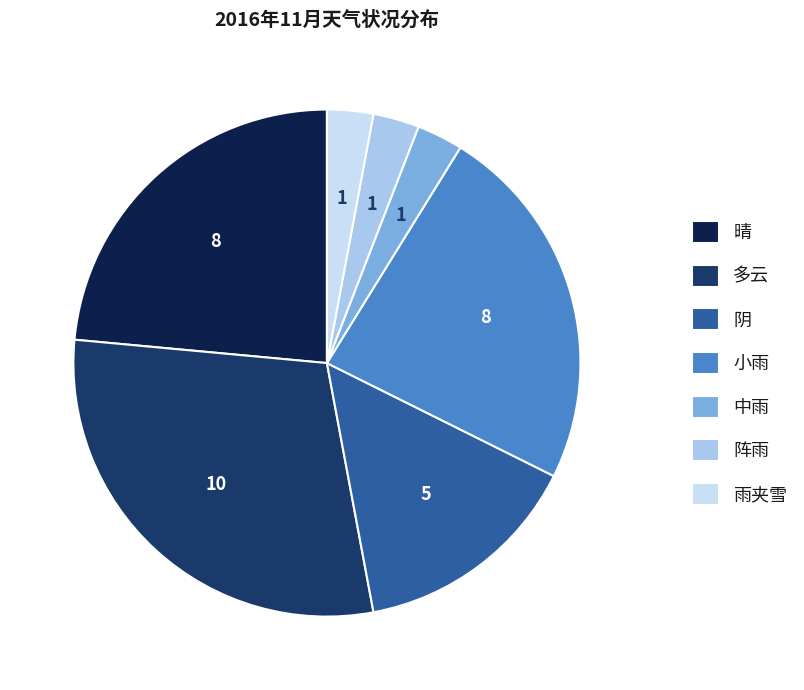

Which has a higher value, 小雨 or 阵雨?

小雨